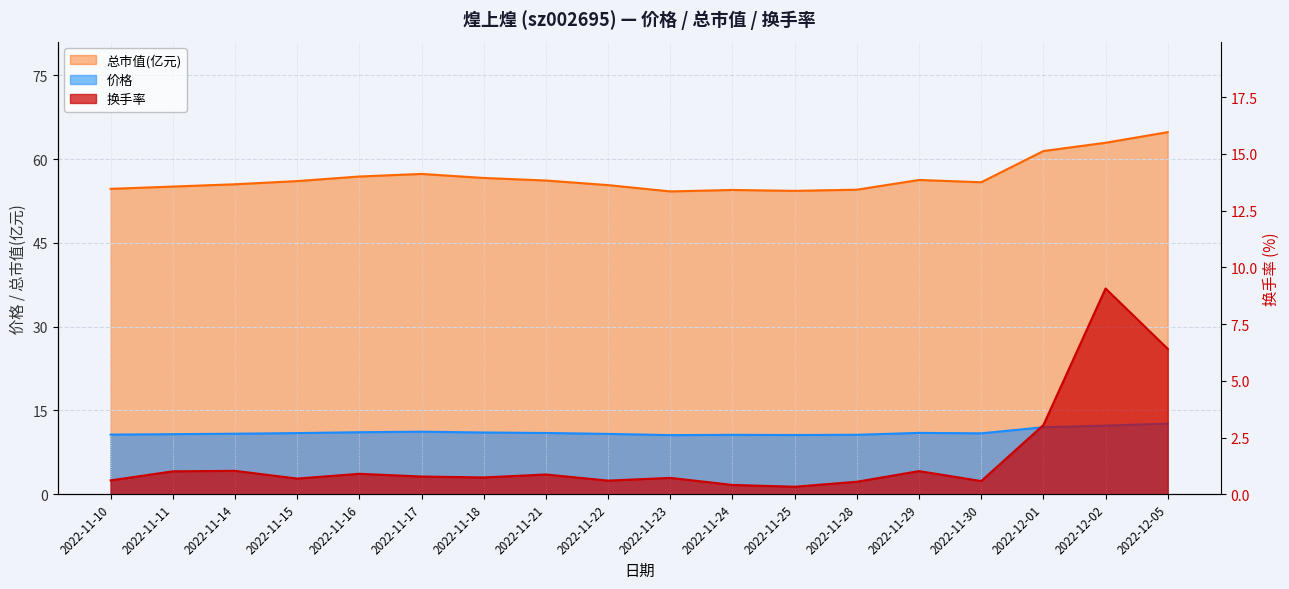

The value of 换手率 at 2022-12-02 is 9.1. True or false?

True